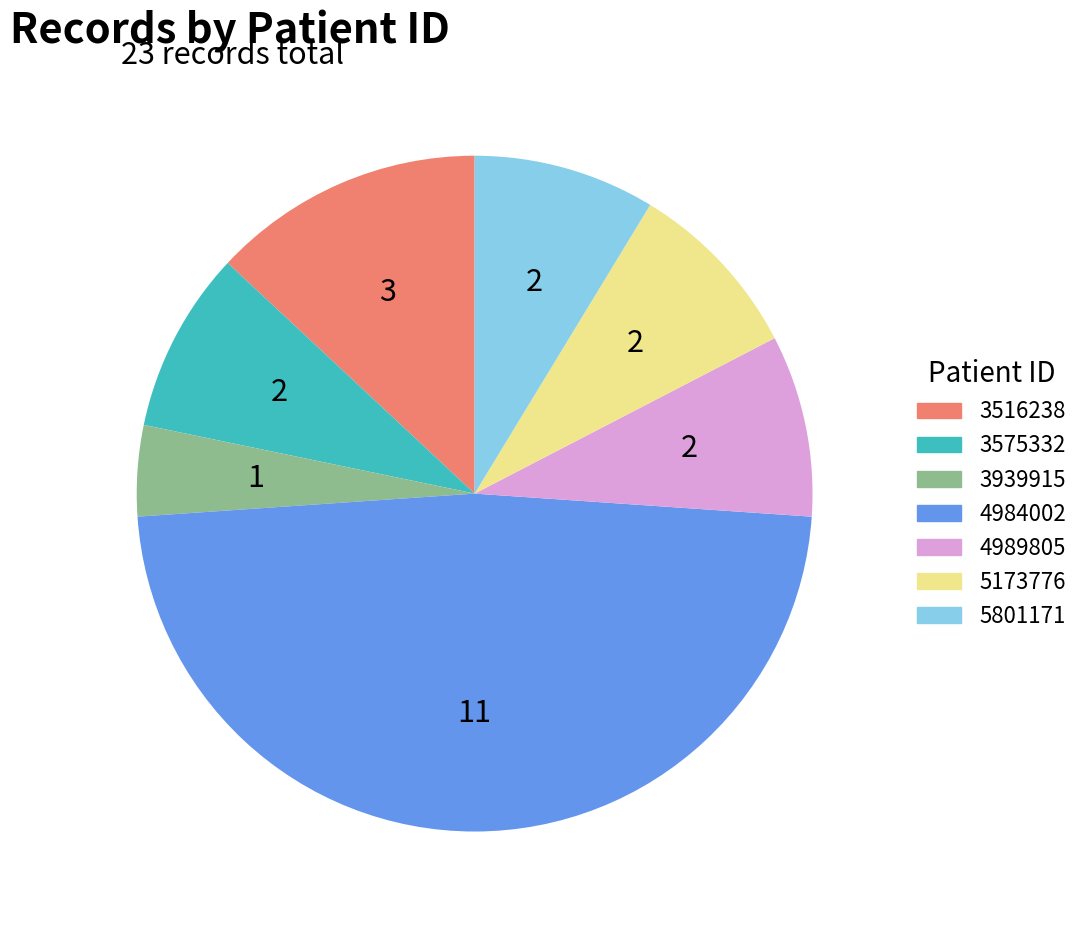

Is there any slice that represents more than half of the pie?

No